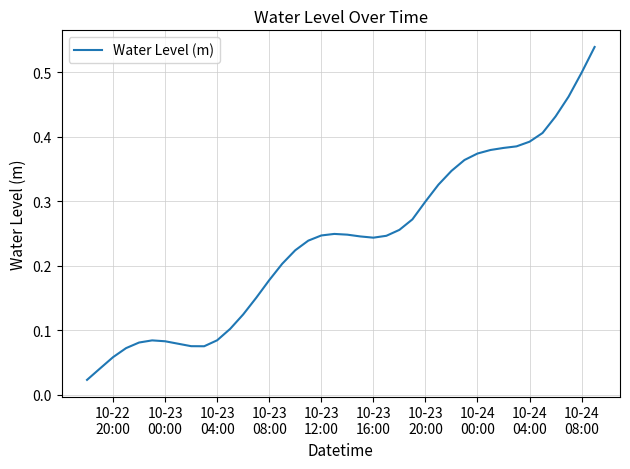

Does the chart have visible grid lines?

Yes